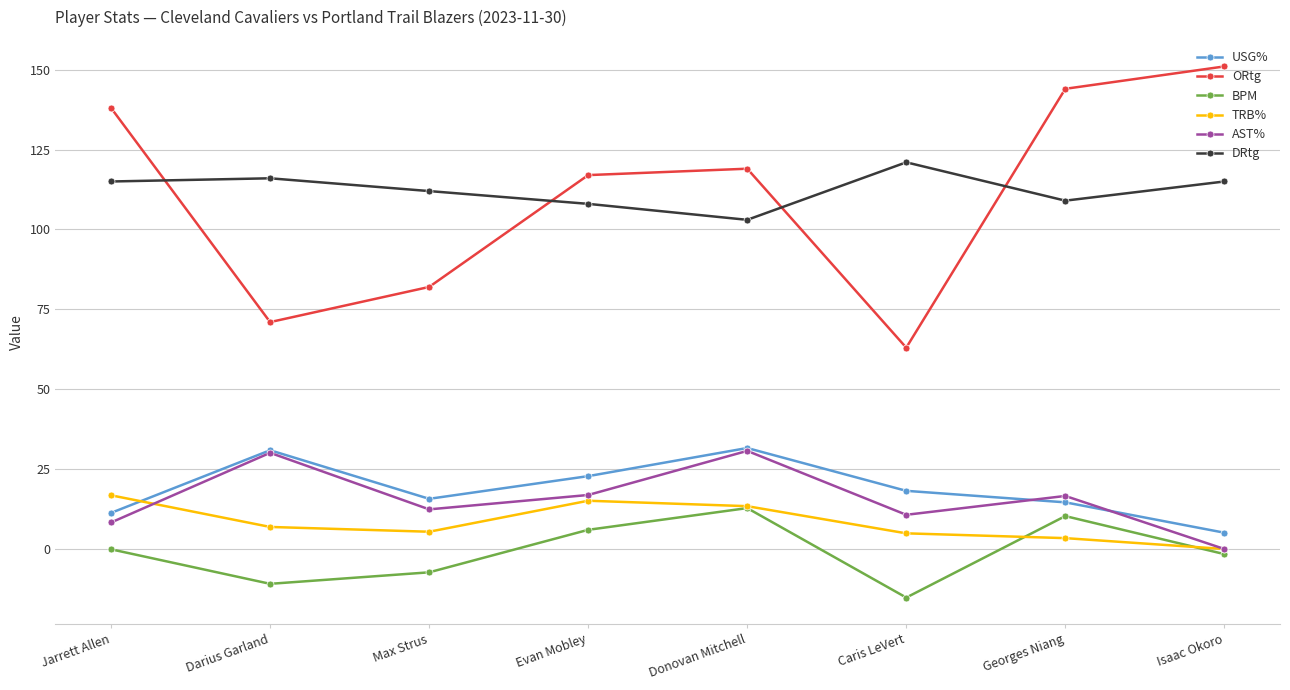

Is the value of AST% at Donovan Mitchell greater than the value of DRtg at Georges Niang?

No